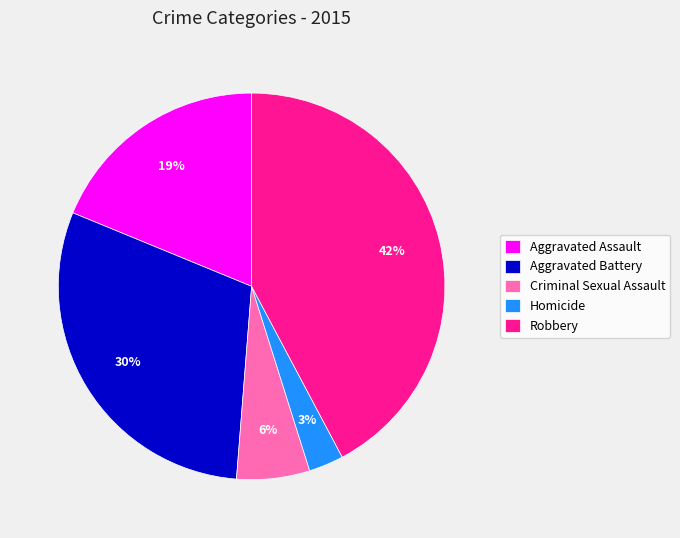

Is the sum of Criminal Sexual Assault and Robbery greater than half?

No